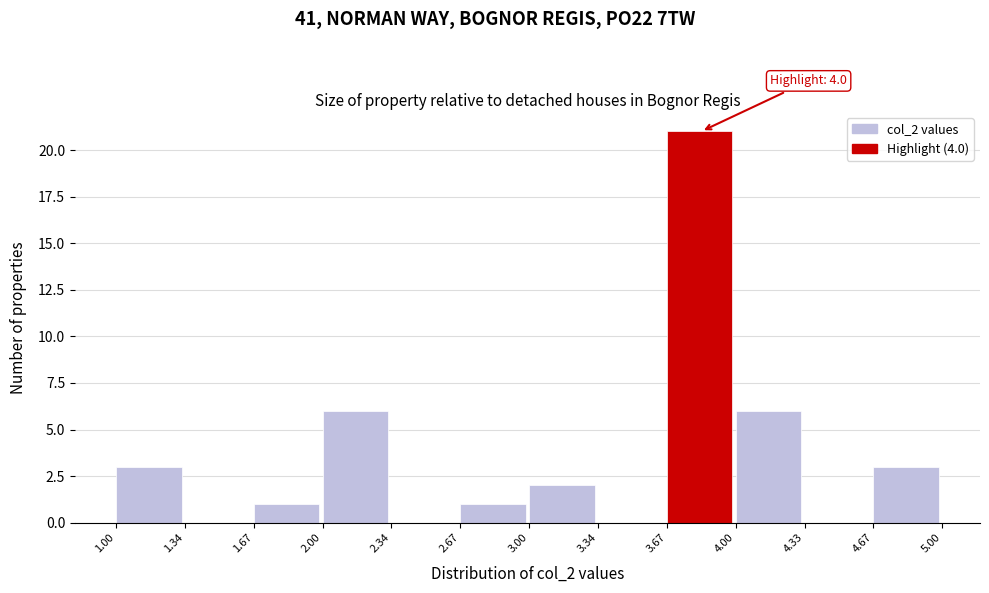

Which range on the x-axis has the tallest bar?

3.67 to 4.00